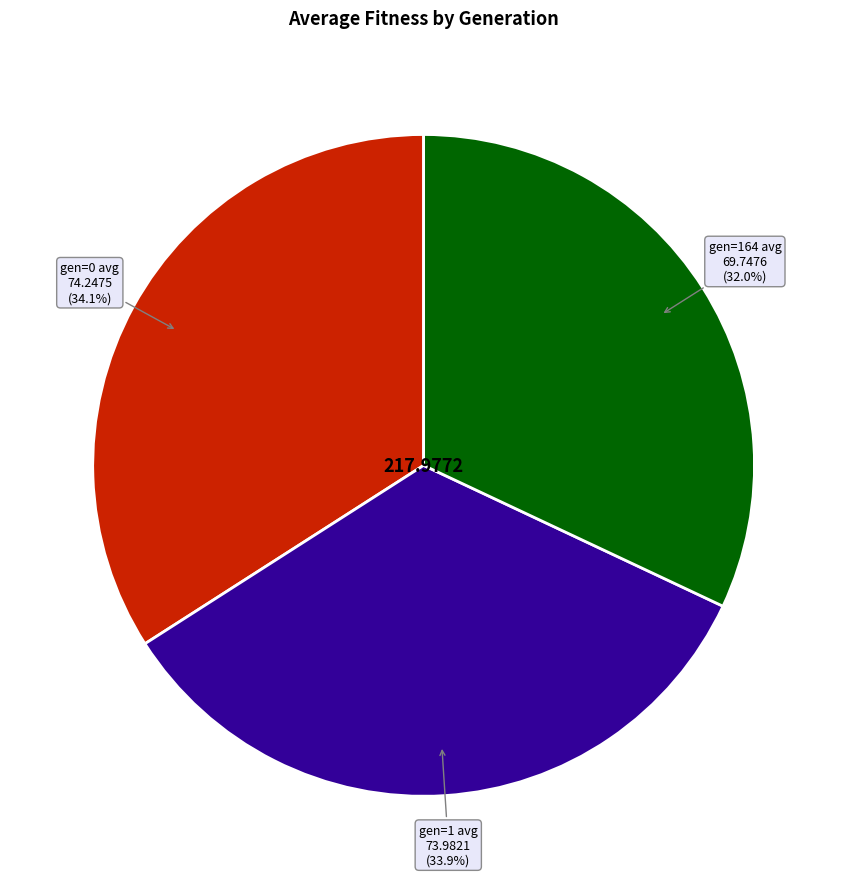

How many slices are in this pie chart?

3